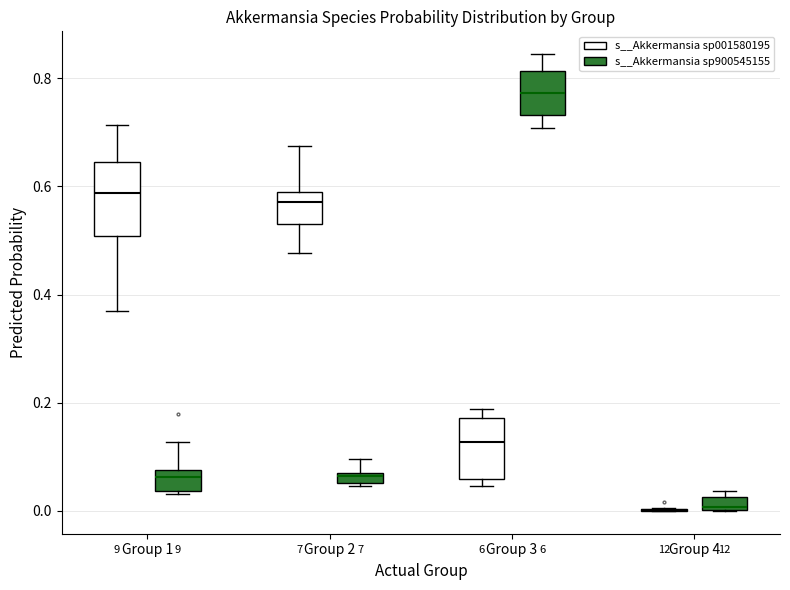

Where does the upper whisker of the box for Group 1 (s__Akkermansia sp900545155) end on the y-axis? The values are not printed on the chart, so give them approximately, as read against the axis.

0.12